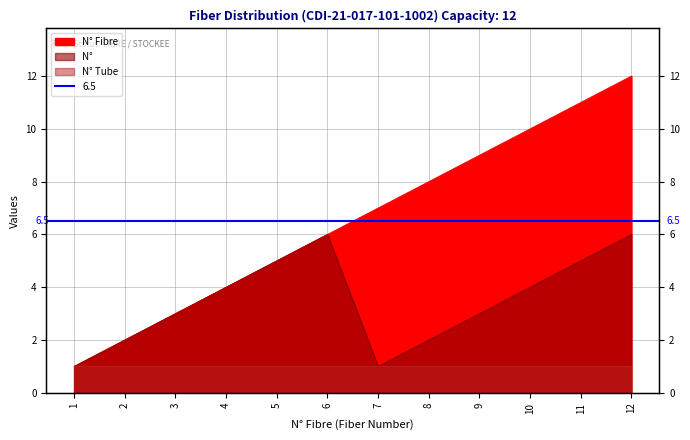

Which label corresponds to the smallest value in the chart?

1